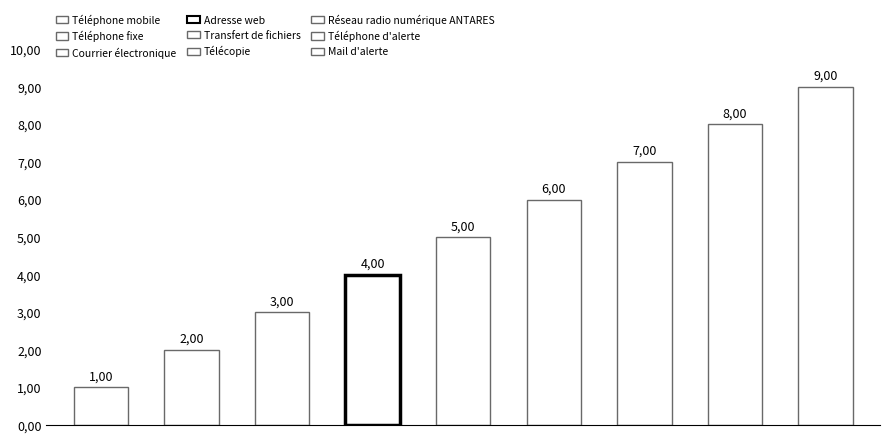

What is the sum of the values at Courrier électronique and Adresse web?

7